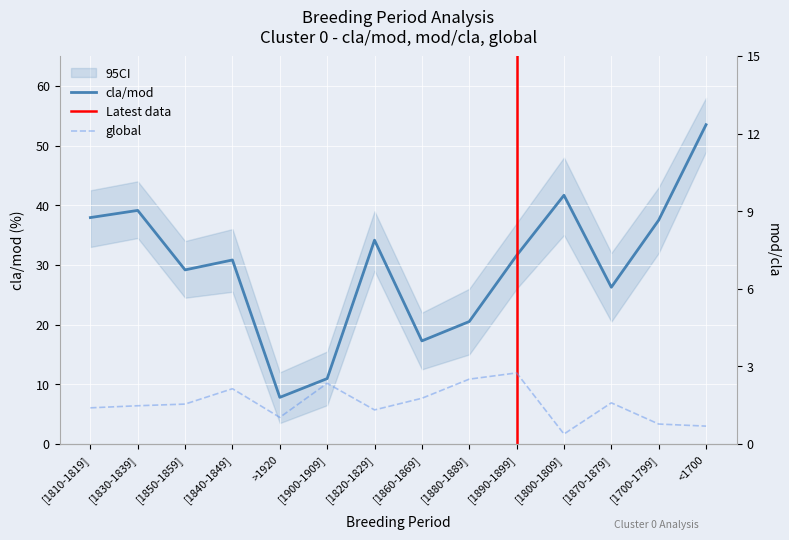

At which label does global first exceed 6?

[1810-1819]